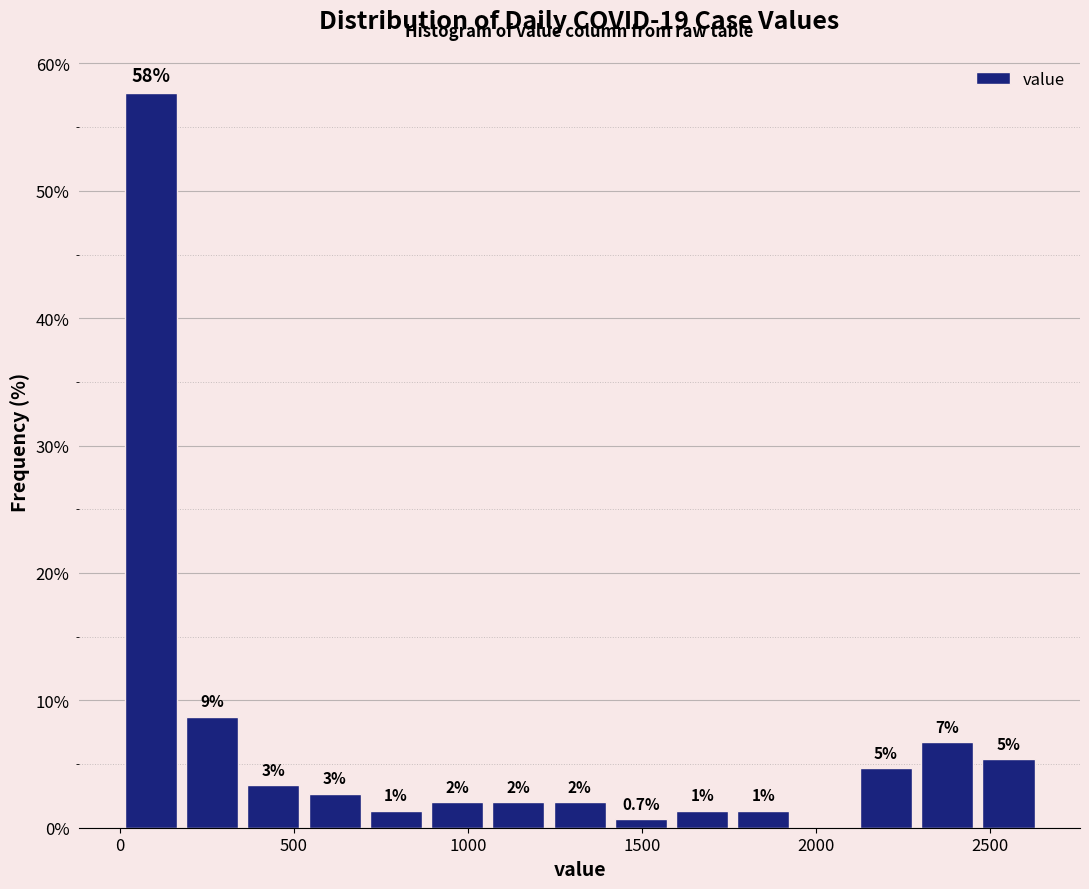

Around what value on the x-axis is the tallest bar? Give the approximate position of its centre, as read against the axis.

100